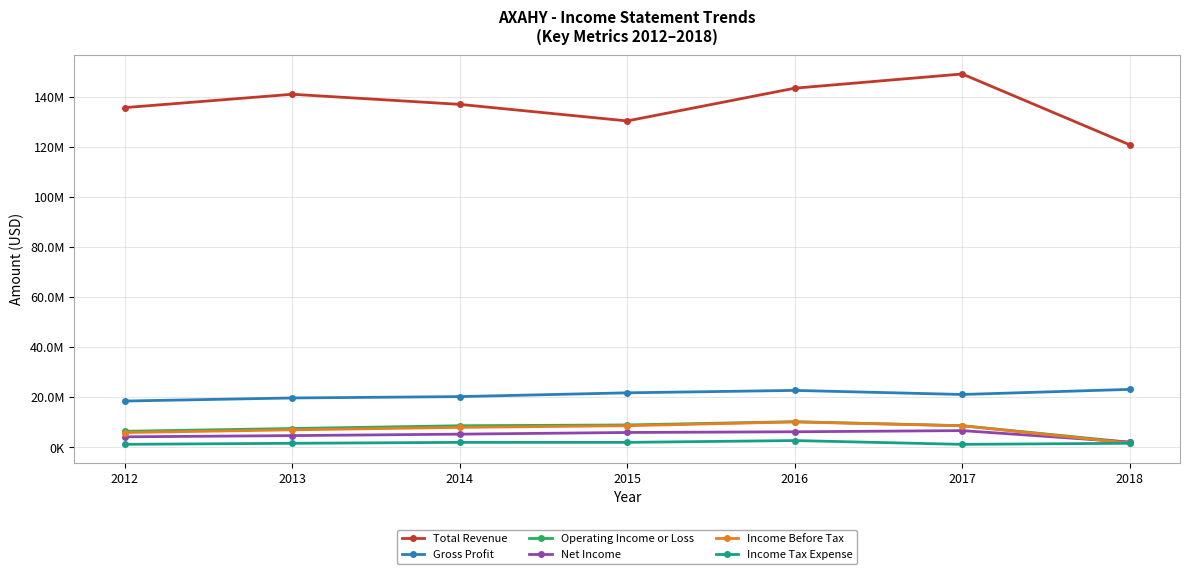

List the series in order of their peak value, lowest first.

Income Tax Expense, Net Income, Income Before Tax, Operating Income or Loss, Gross Profit, Total Revenue